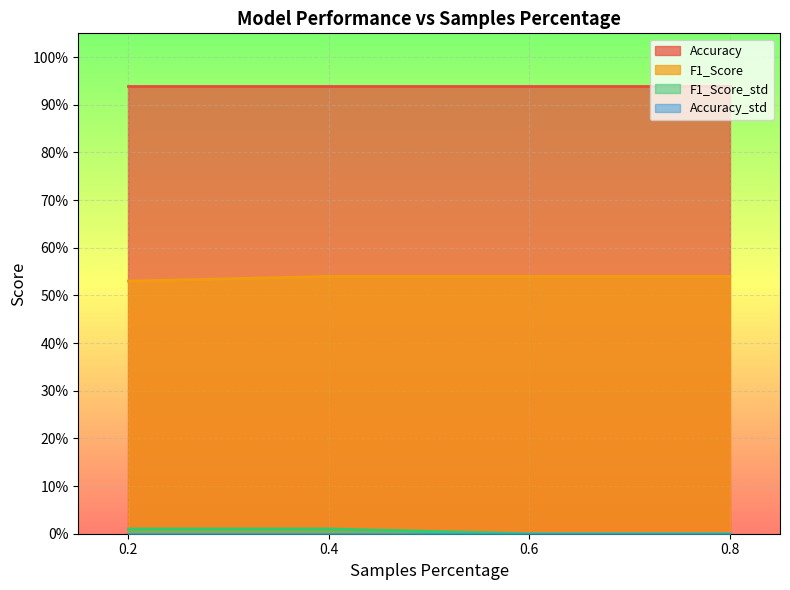

Which category has the lowest value in the F1_Score series?

0.2